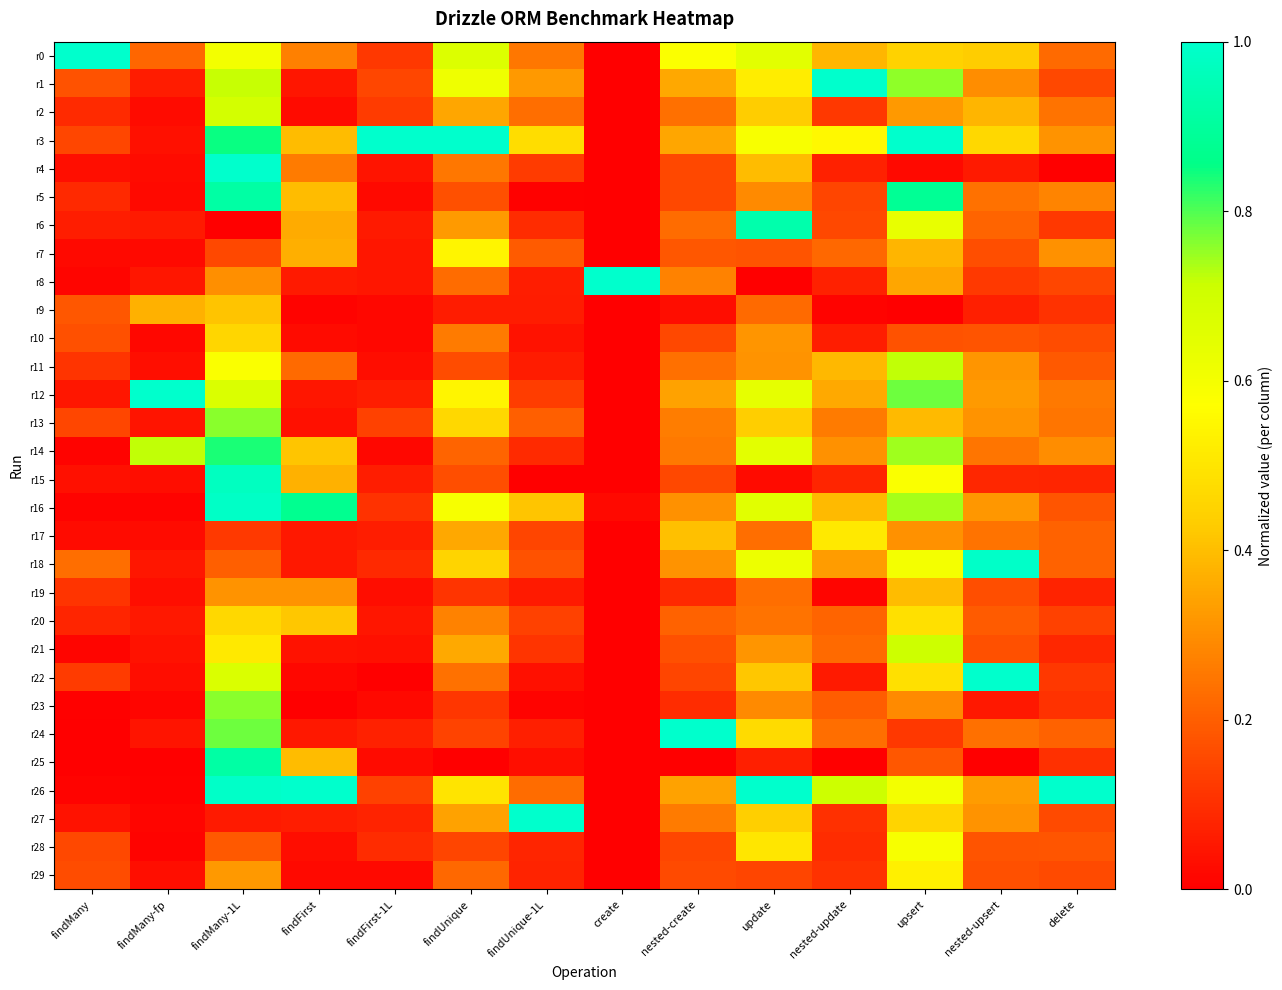

Which series changed the most between nested-create and delete?

r24